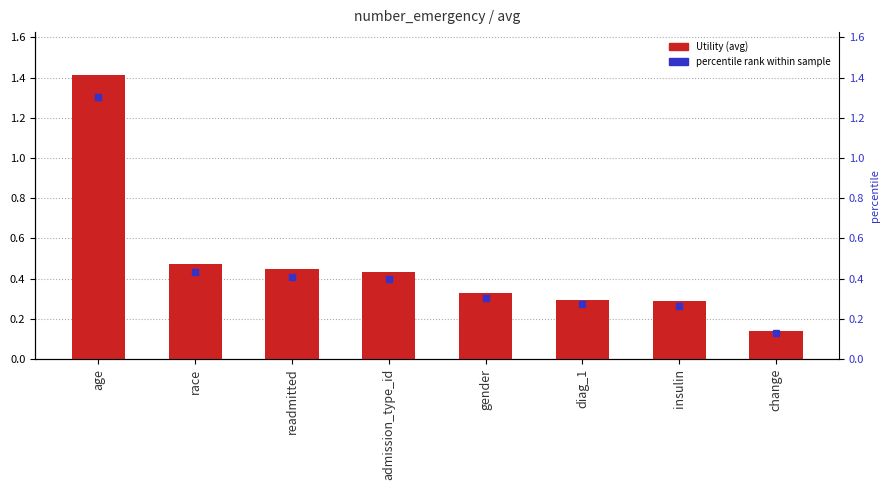

What is the label of the 5th bar from the right?

admission_type_id